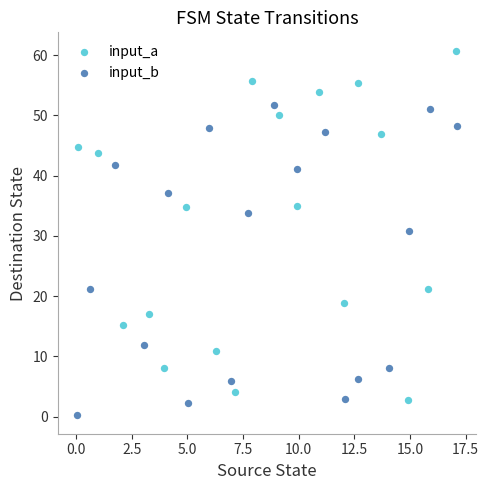

Which series reaches the maximum Y coordinate?

input_a